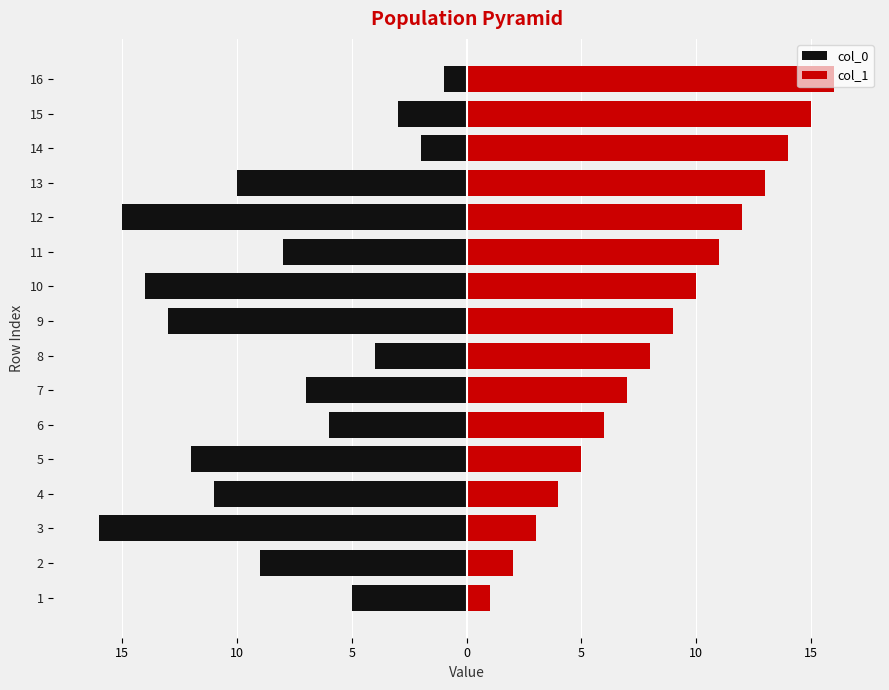

What is the label of the 13th bar from the right?

5